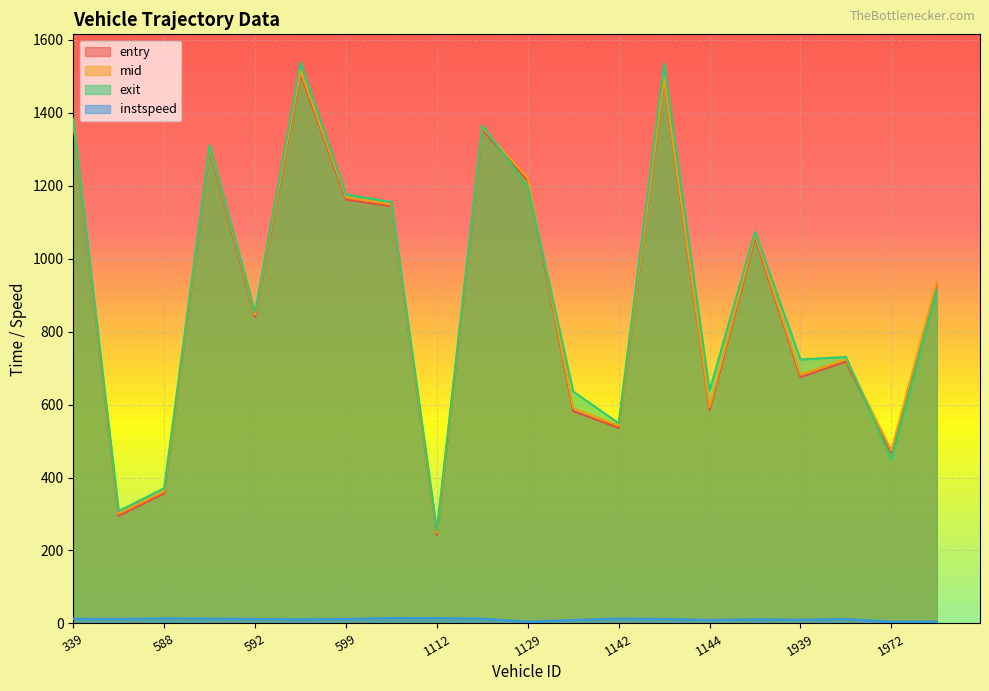

True or false: exit has more than 0 points higher than both neighbors.

True